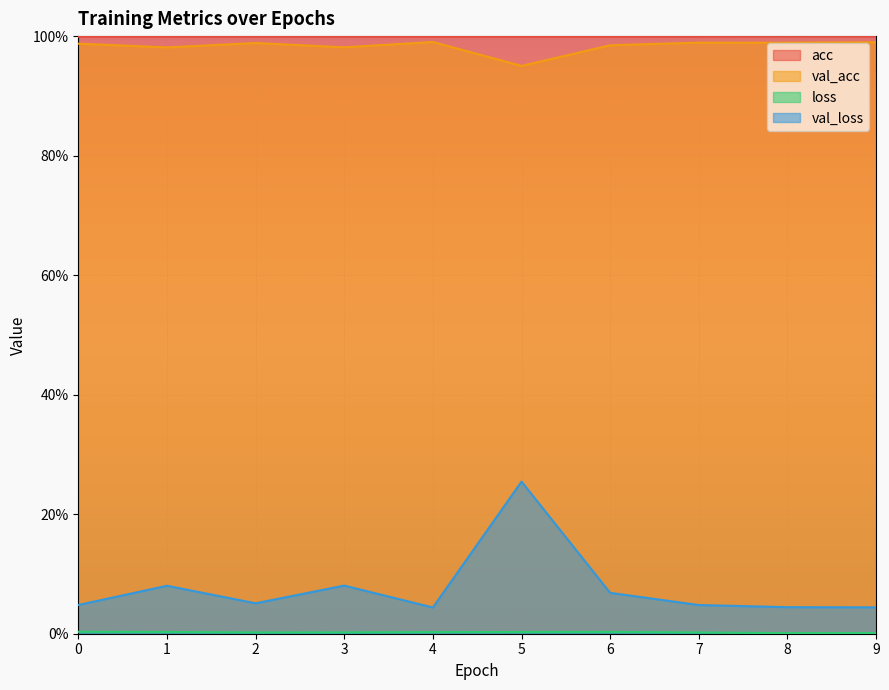

What is the average value of the val_loss series?

0.1